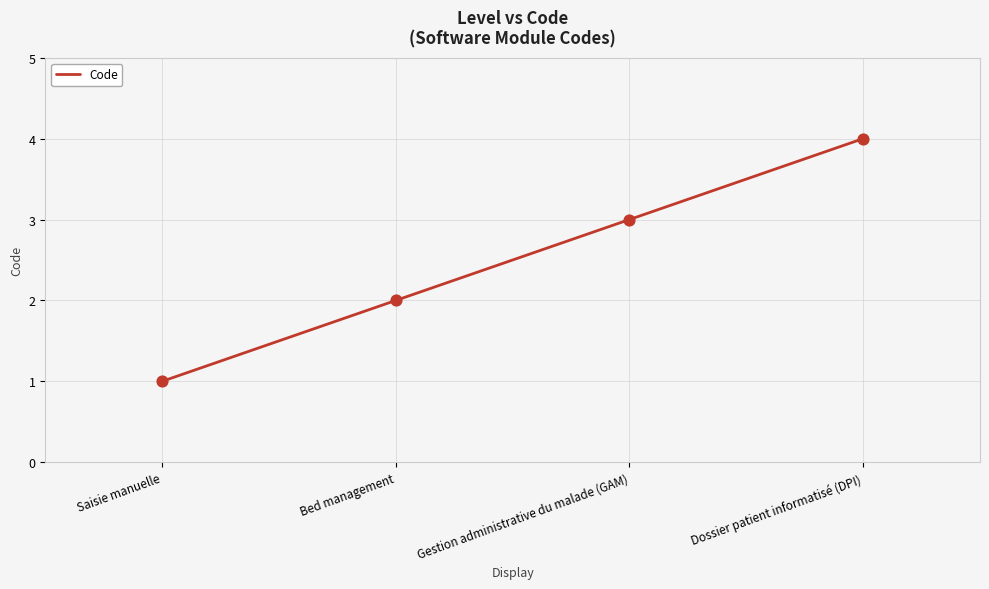

What is the change in value from Gestion administrative du malade (GAM) to Dossier patient informatisé (DPI)?

+1